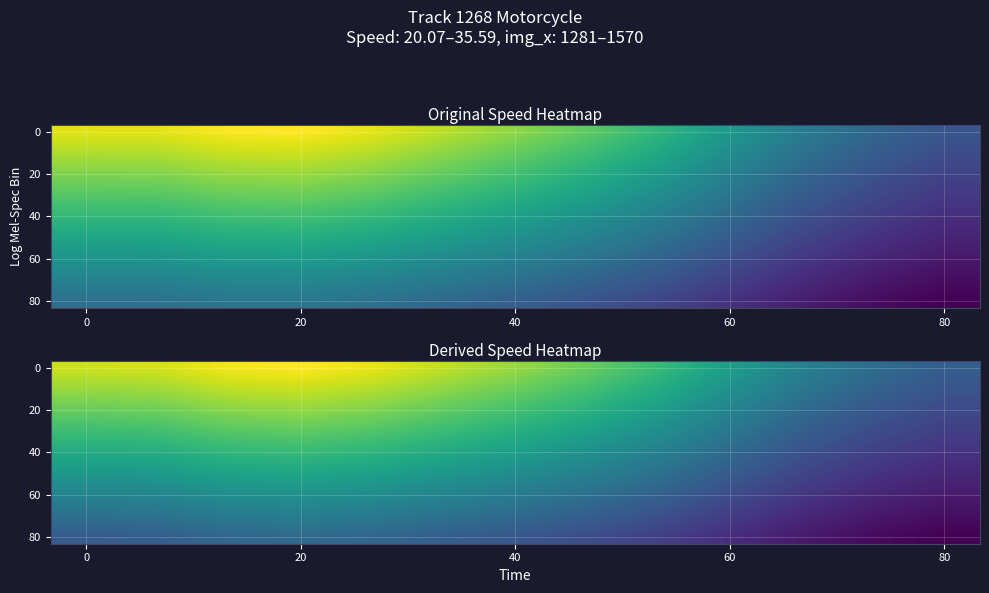

What is the total value across all series at 40?

319.4